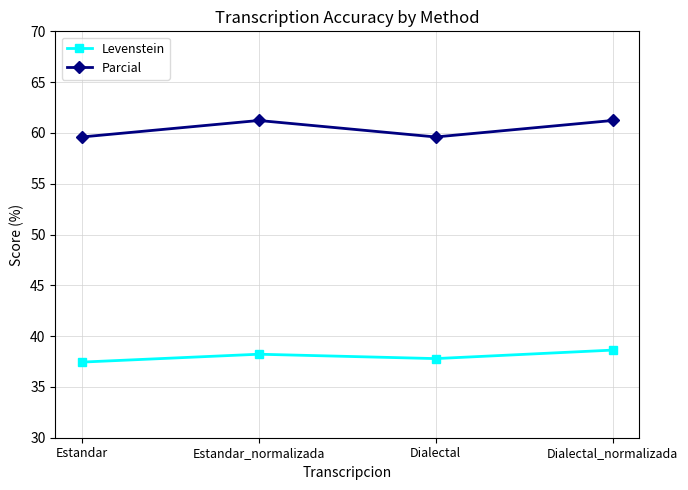

What are all the series names shown in the legend?

Levenstein, Parcial